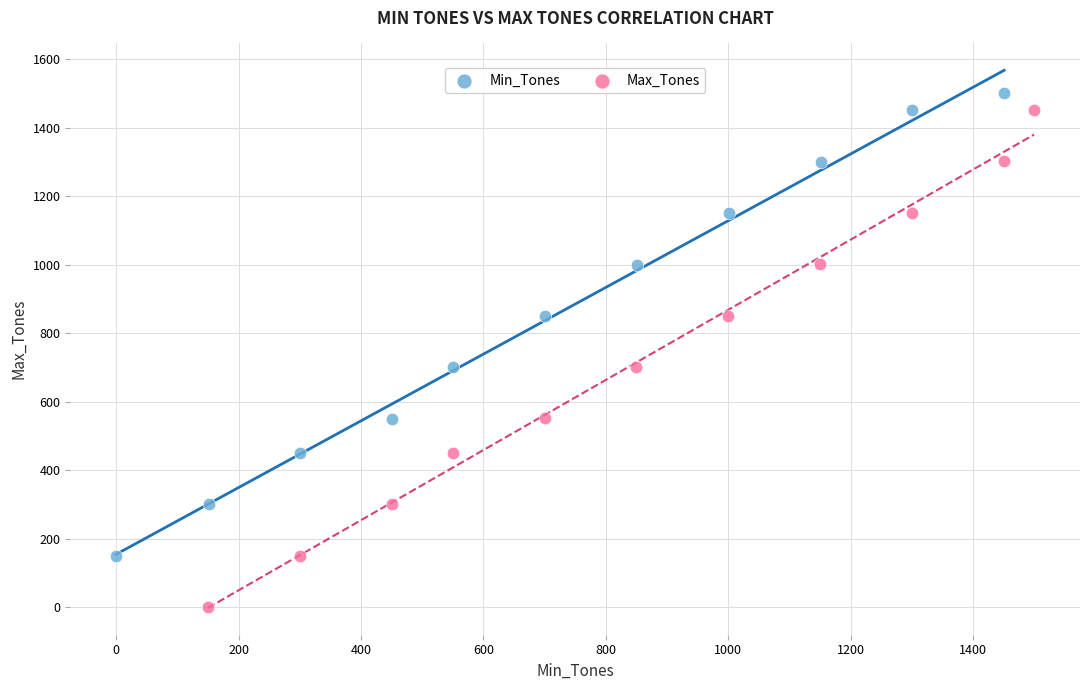

Which series reaches the maximum Y coordinate?

Min_Tones